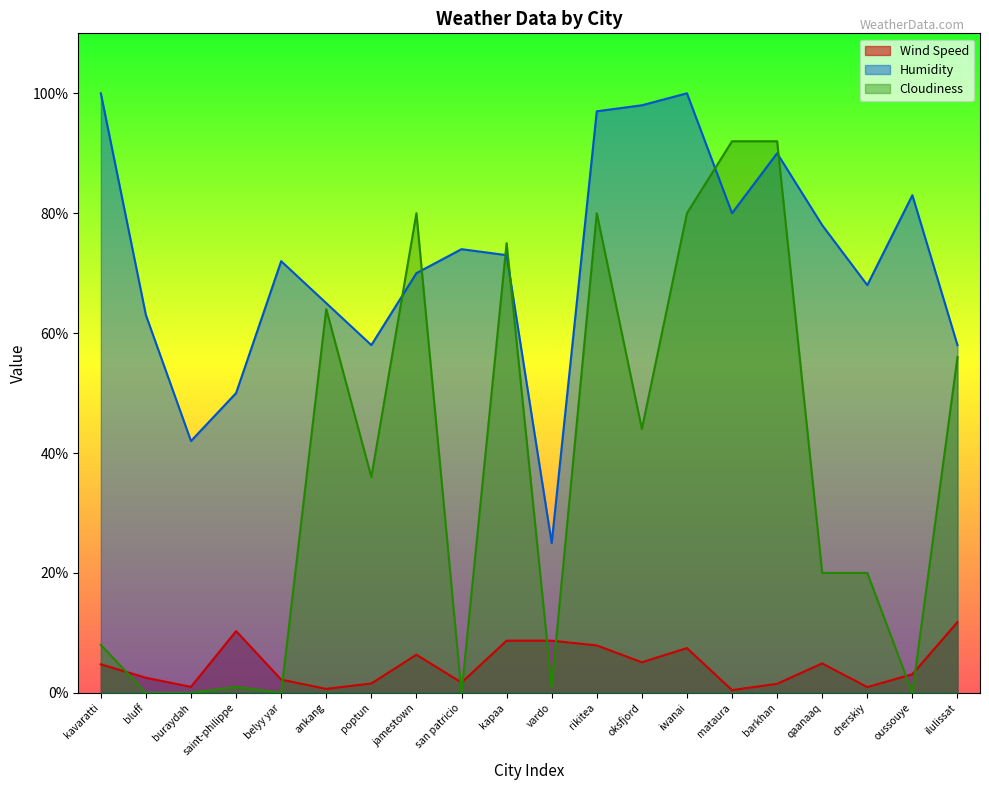

How many lines are shown in the chart?

3